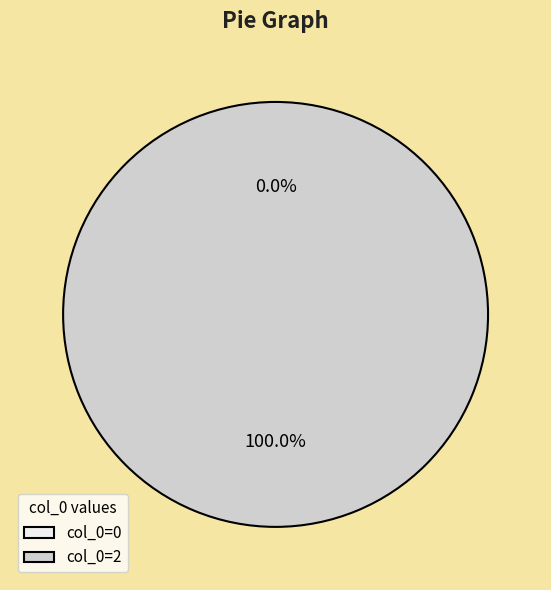

Rank the categories by value from lowest to highest.

col_0=0, col_0=2